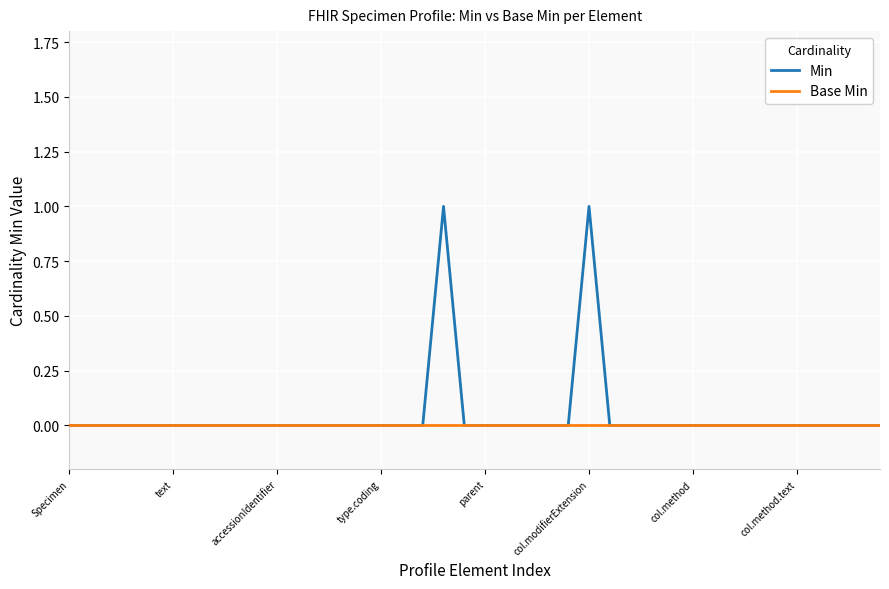

Rank the series by their maximum value, from lowest to highest.

Base Min, Min